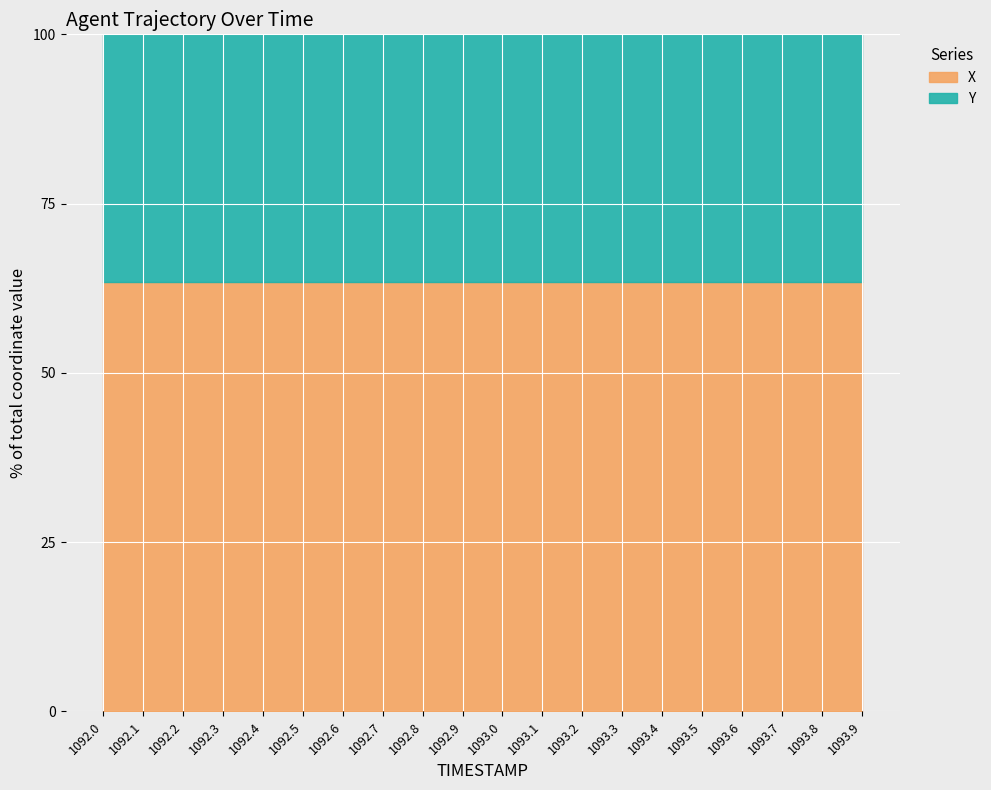

True or false: the data shows 63.4 at 1093.9.

True